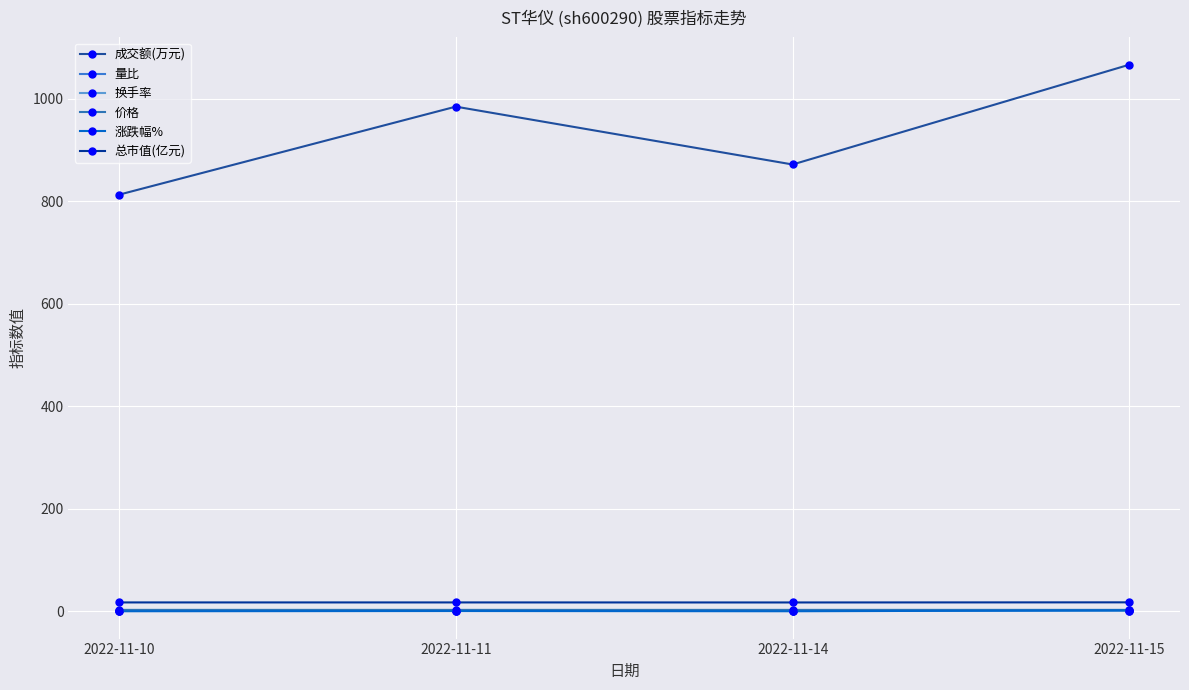

What is the difference between the maximum and second lowest values in the 涨跌幅% series?

1.8